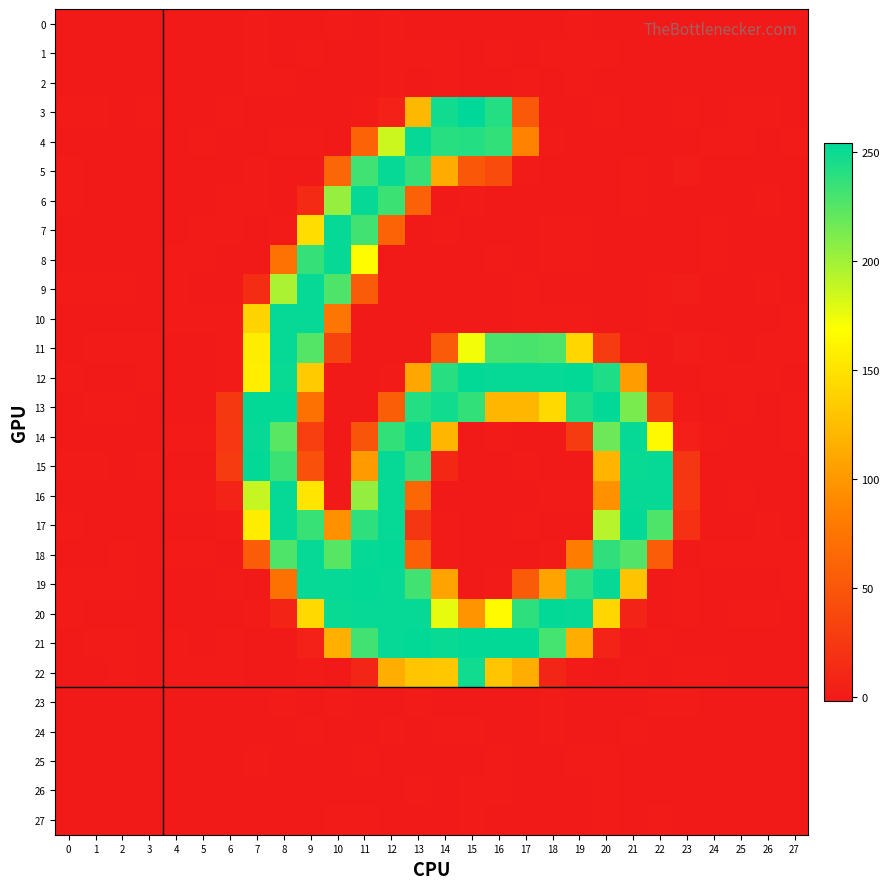

Which series has the widest spread of values?

3